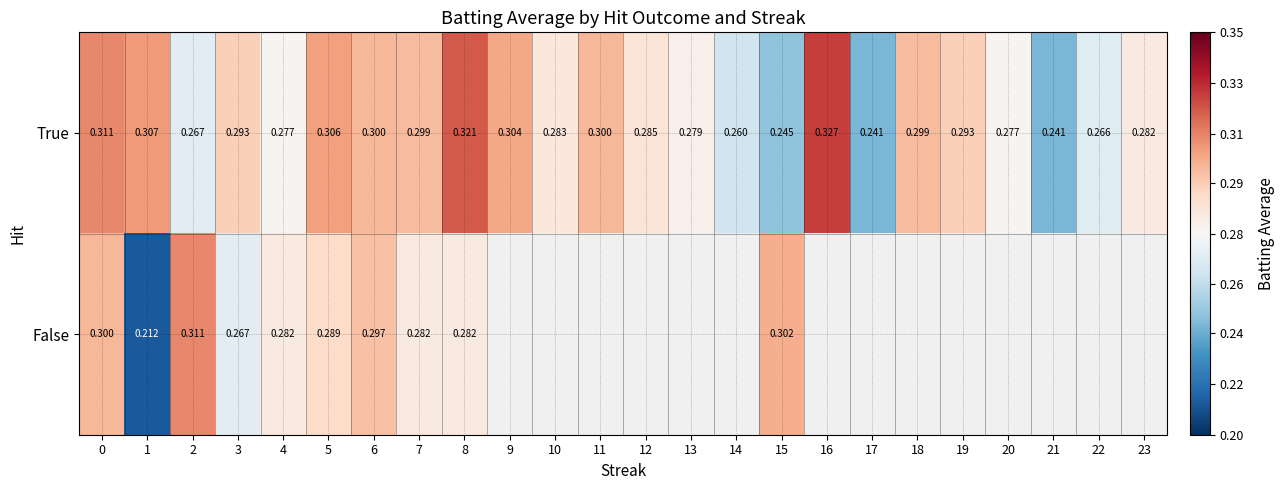

At 4, list the series in order from largest to smallest.

False, True